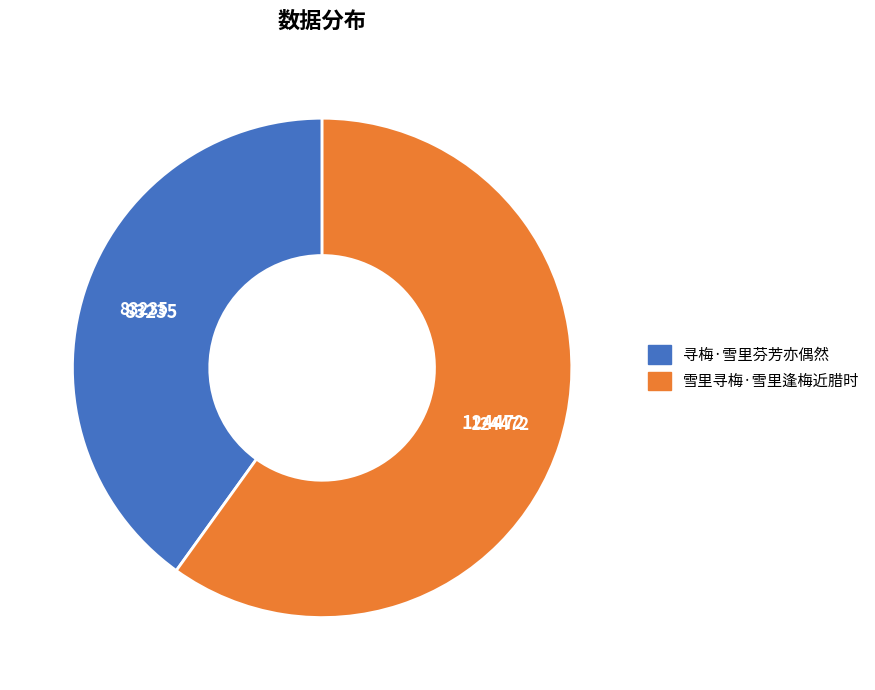

Is it true that 雪里寻梅·雪里逢梅近腊时 is 60% of the pie?

True